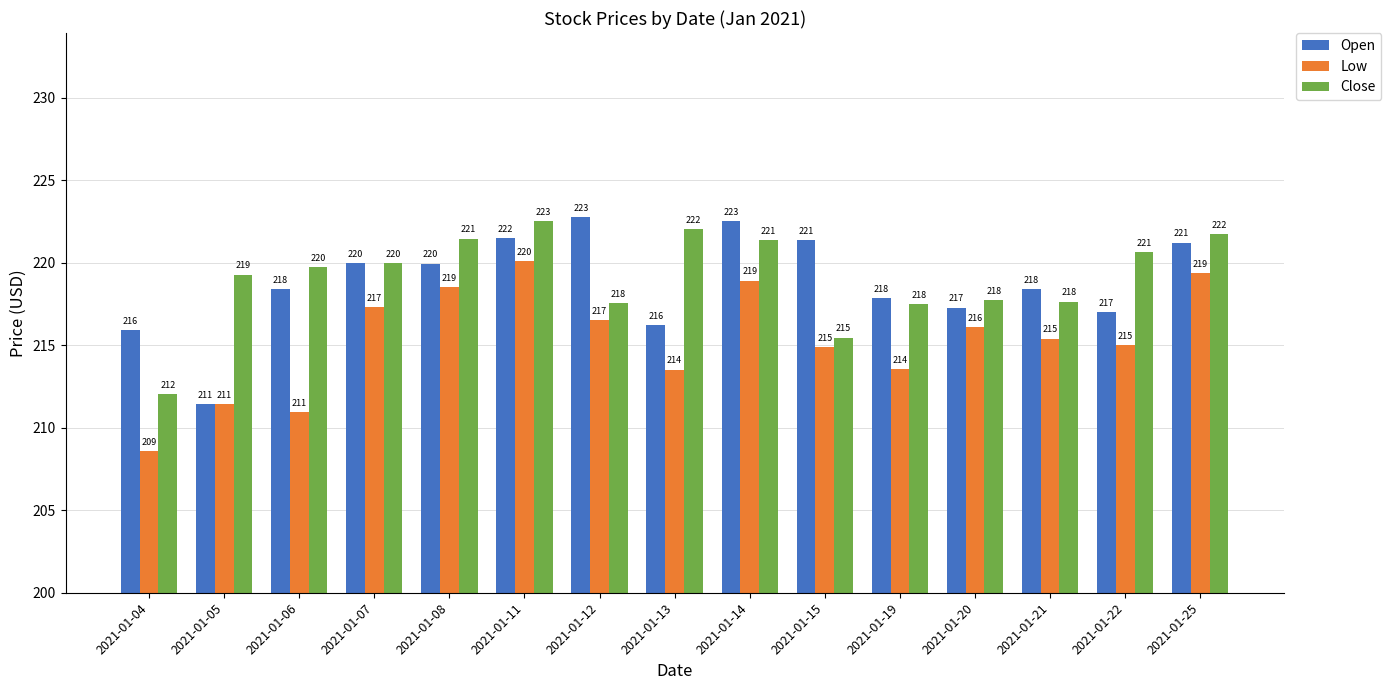

True or false: Low has a value of 218.5 at 2021-01-08.

True